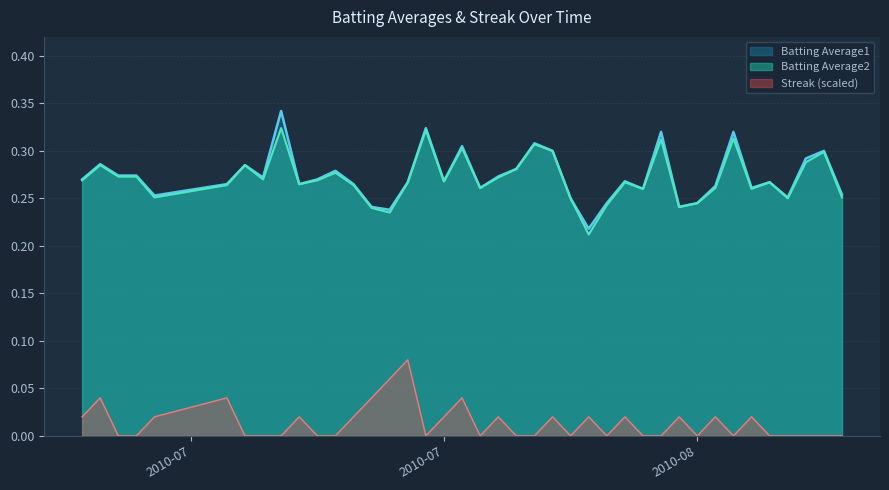

How many categories are shown in the chart?

40